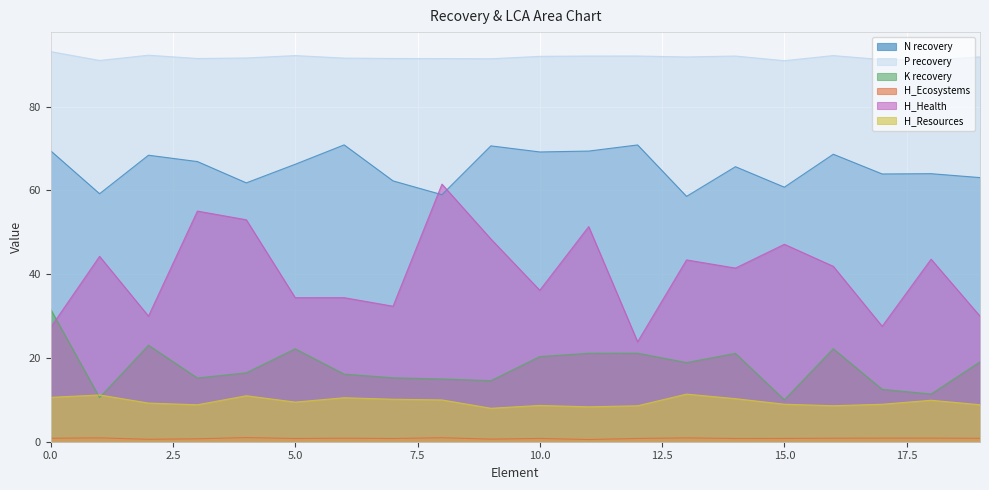

What is the minimum value for H_Health?

23.9